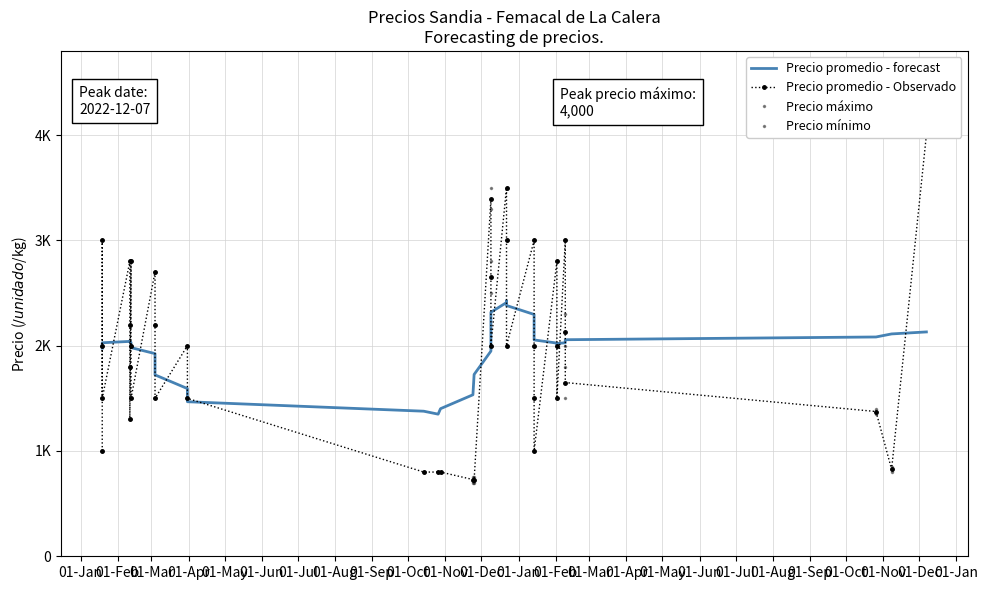

True or false: Precio mínimo has more than 2 interior local peaks.

True